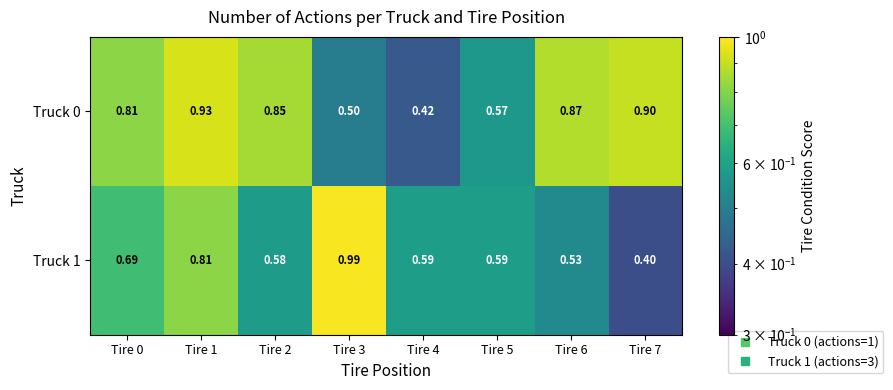

Is the value of Truck 1 at Tire 7 greater than the value of Truck 0 at Tire 7?

No